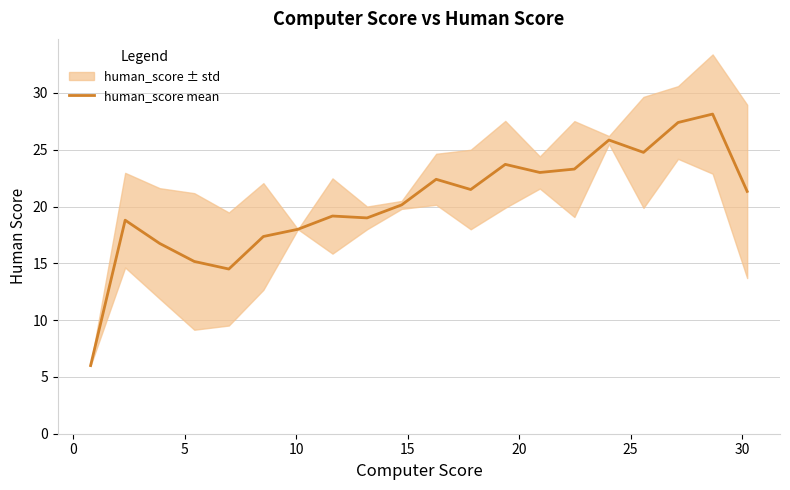

What is the highest value of the human_score mean series?

28.1